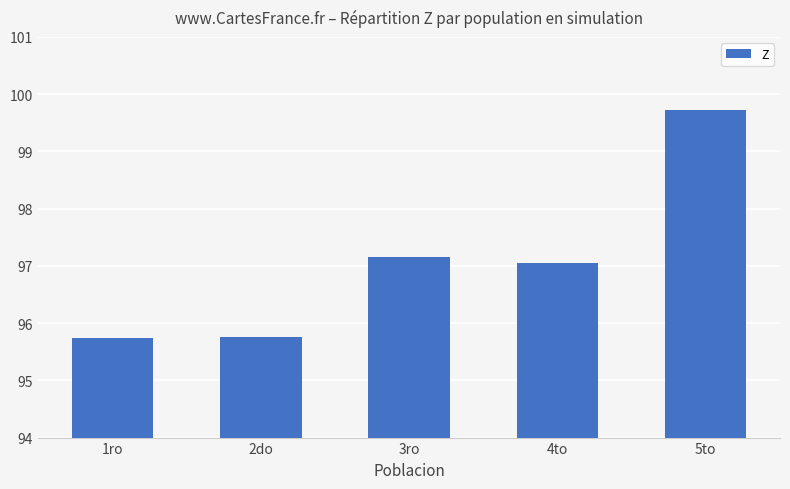

What is the sum of all values?

485.4